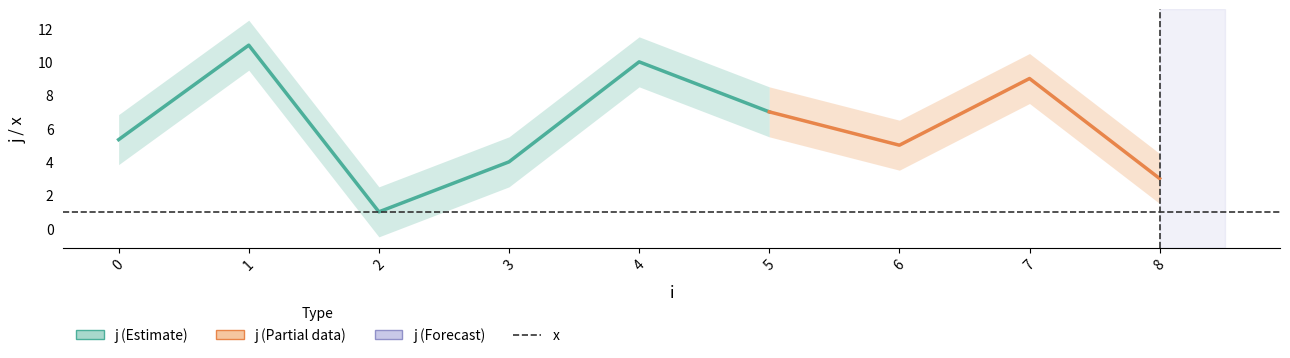

True or false: x and j intersect in this chart.

False